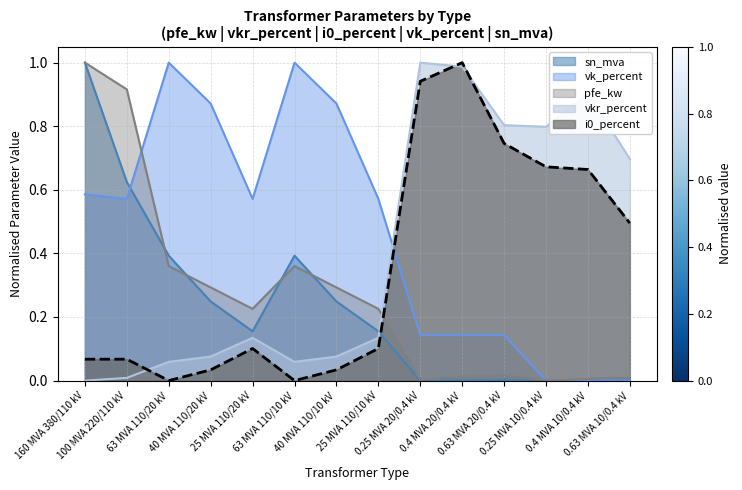

The sn_mva series shows 0.3 at 25 MVA 110/10 kV. True or false?

False